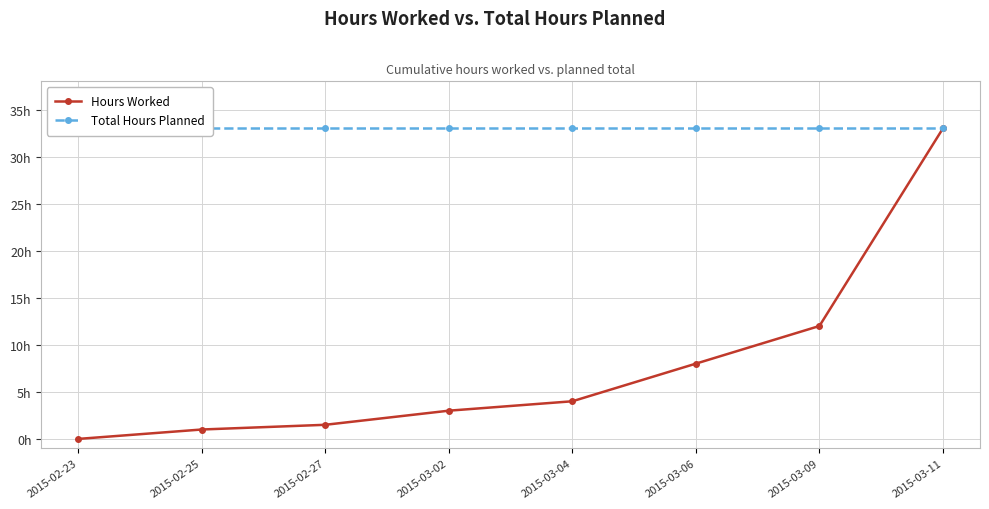

Which series has the largest total across all categories?

Total Hours Planned